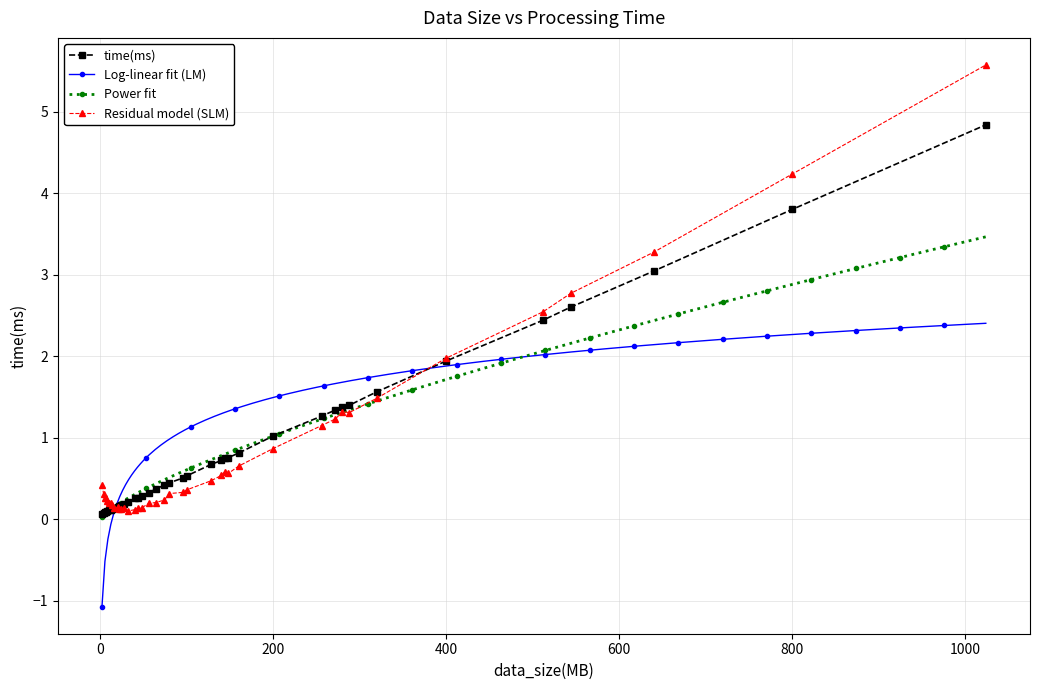

True or false: Residual model (SLM) has more than 1 points higher than both neighbors.

True